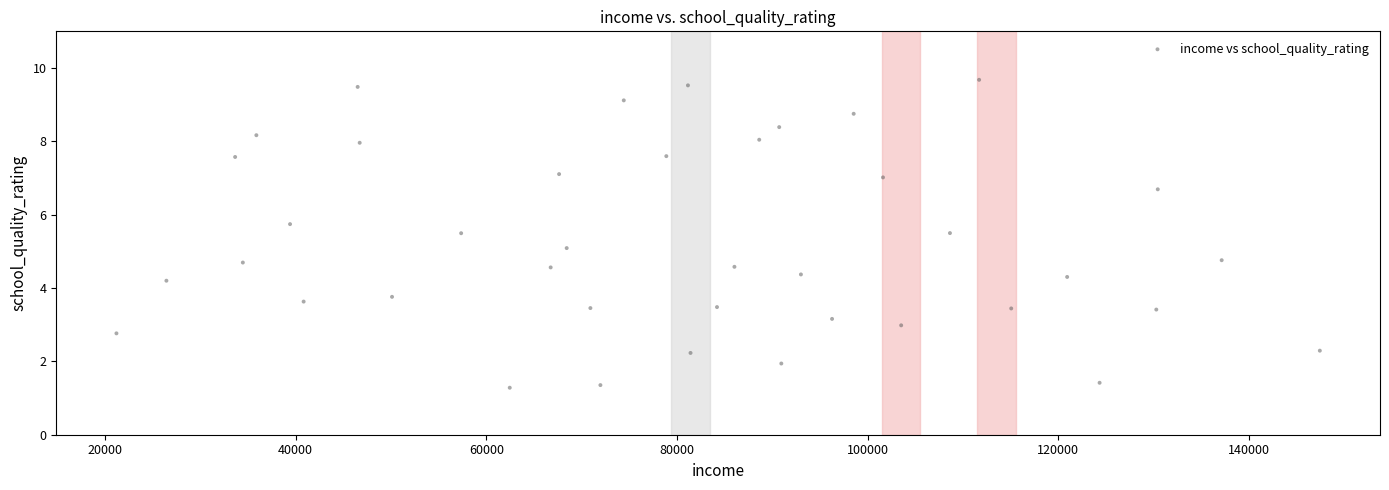

What is the range of Y values (max minus min)?

8.4